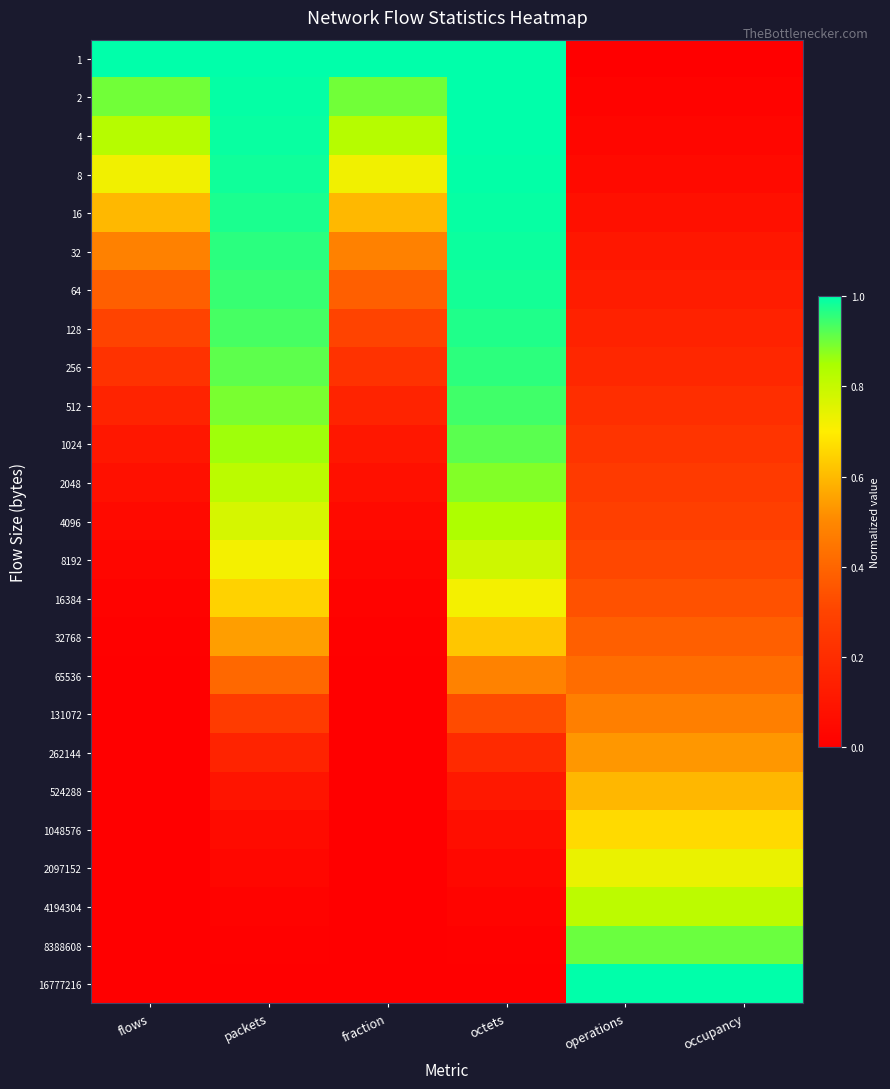

Reading left to right, list all the values displayed in this chart.

1: flows=1.0	packets=1.0	fraction=1.0	octets=1.0	operations=0.0	occupancy=0.0
2: flows=0.9	packets=1.0	fraction=0.9	octets=1.0	operations=0.0	occupancy=0.0
4: flows=0.8	packets=1.0	fraction=0.8	octets=1.0	operations=0.0	occupancy=0.0
8: flows=0.7	packets=1.0	fraction=0.7	octets=1.0	operations=0.0	occupancy=0.0
16: flows=0.6	packets=1.0	fraction=0.6	octets=1.0	operations=0.1	occupancy=0.1
32: flows=0.5	packets=1.0	fraction=0.5	octets=1.0	operations=0.1	occupancy=0.1
64: flows=0.4	packets=1.0	fraction=0.4	octets=1.0	operations=0.1	occupancy=0.1
128: flows=0.3	packets=0.9	fraction=0.3	octets=1.0	operations=0.2	occupancy=0.2
256: flows=0.2	packets=0.9	fraction=0.2	octets=1.0	operations=0.2	occupancy=0.2
512: flows=0.2	packets=0.9	fraction=0.2	octets=0.9	operations=0.2	occupancy=0.2
1024: flows=0.1	packets=0.9	fraction=0.1	octets=0.9	operations=0.2	occupancy=0.2
2048: flows=0.1	packets=0.8	fraction=0.1	octets=0.9	operations=0.3	occupancy=0.3
4096: flows=0.0	packets=0.8	fraction=0.0	octets=0.8	operations=0.3	occupancy=0.3
8192: flows=0.0	packets=0.7	fraction=0.0	octets=0.8	operations=0.3	occupancy=0.3
16384: flows=0.0	packets=0.6	fraction=0.0	octets=0.7	operations=0.3	occupancy=0.3
32768: flows=0.0	packets=0.5	fraction=0.0	octets=0.6	operations=0.4	occupancy=0.4
65536: flows=0.0	packets=0.4	fraction=0.0	octets=0.5	operations=0.4	occupancy=0.4
131072: flows=0.0	packets=0.3	fraction=0.0	octets=0.3	operations=0.5	occupancy=0.5
262144: flows=0.0	packets=0.2	fraction=0.0	octets=0.2	operations=0.5	occupancy=0.5
524288: flows=0.0	packets=0.1	fraction=0.0	octets=0.1	operations=0.6	occupancy=0.6
1048576: flows=0.0	packets=0.1	fraction=0.0	octets=0.1	operations=0.7	occupancy=0.7
2097152: flows=0.0	packets=0.0	fraction=0.0	octets=0.0	operations=0.7	occupancy=0.7
4194304: flows=0.0	packets=0.0	fraction=0.0	octets=0.0	operations=0.8	occupancy=0.8
8388608: flows=0.0	packets=0.0	fraction=0.0	octets=0.0	operations=0.9	occupancy=0.9
16777216: flows=0.0	packets=0.0	fraction=0.0	octets=0.0	operations=1.0	occupancy=1.0